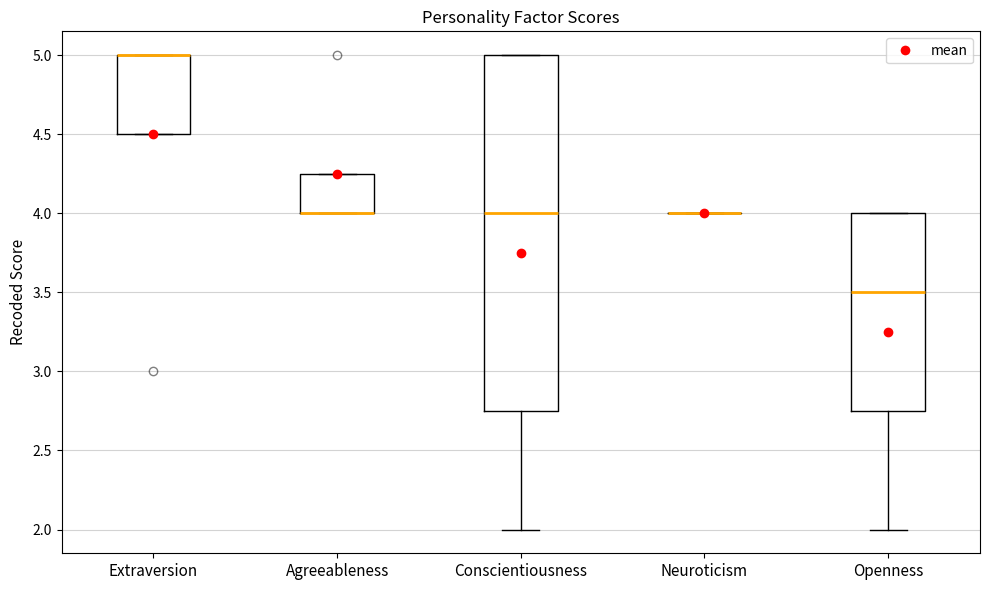

Where is the upper edge of the box for Conscientiousness on the y-axis? The values are not printed on the chart, so give them approximately, as read against the axis.

5.00